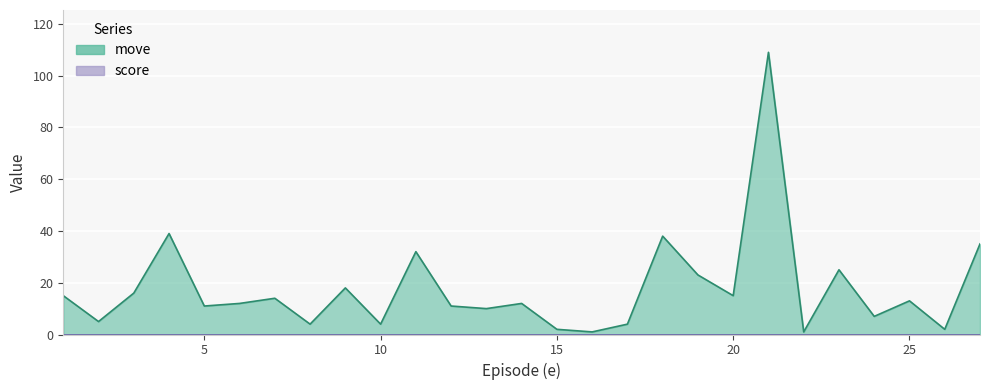

How many points are lower than both their immediate neighbors (excluding endpoints)?

10